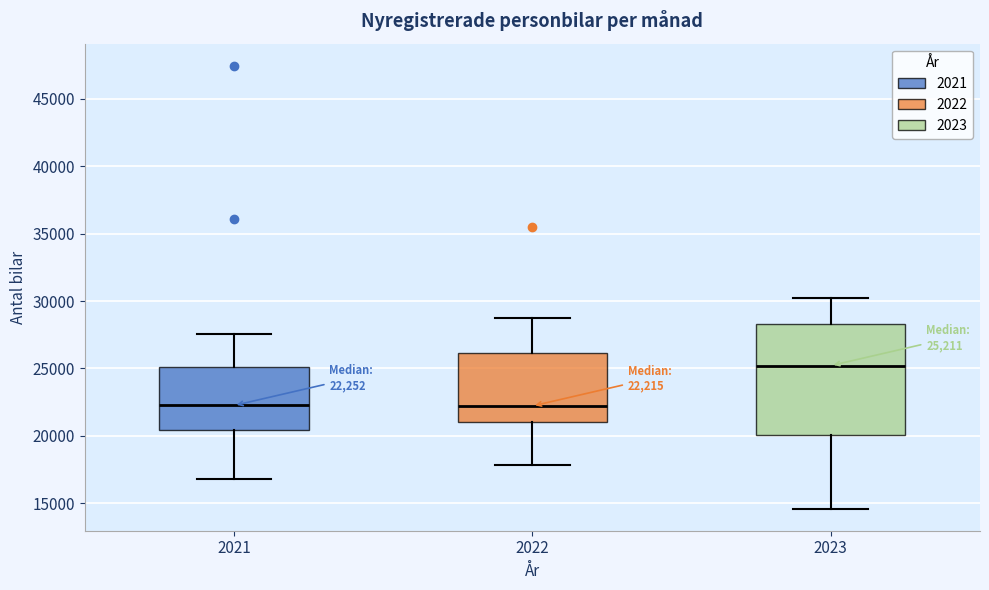

Which box's median line is the highest?

2023